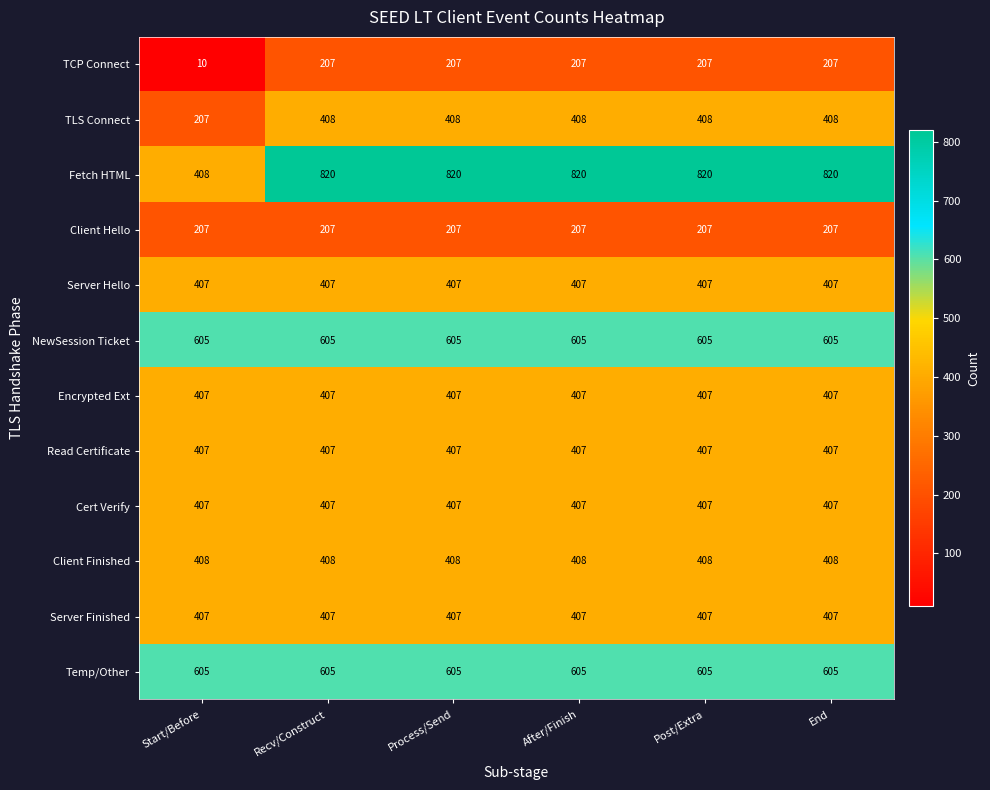

What is the maximum value for NewSession Ticket?

605